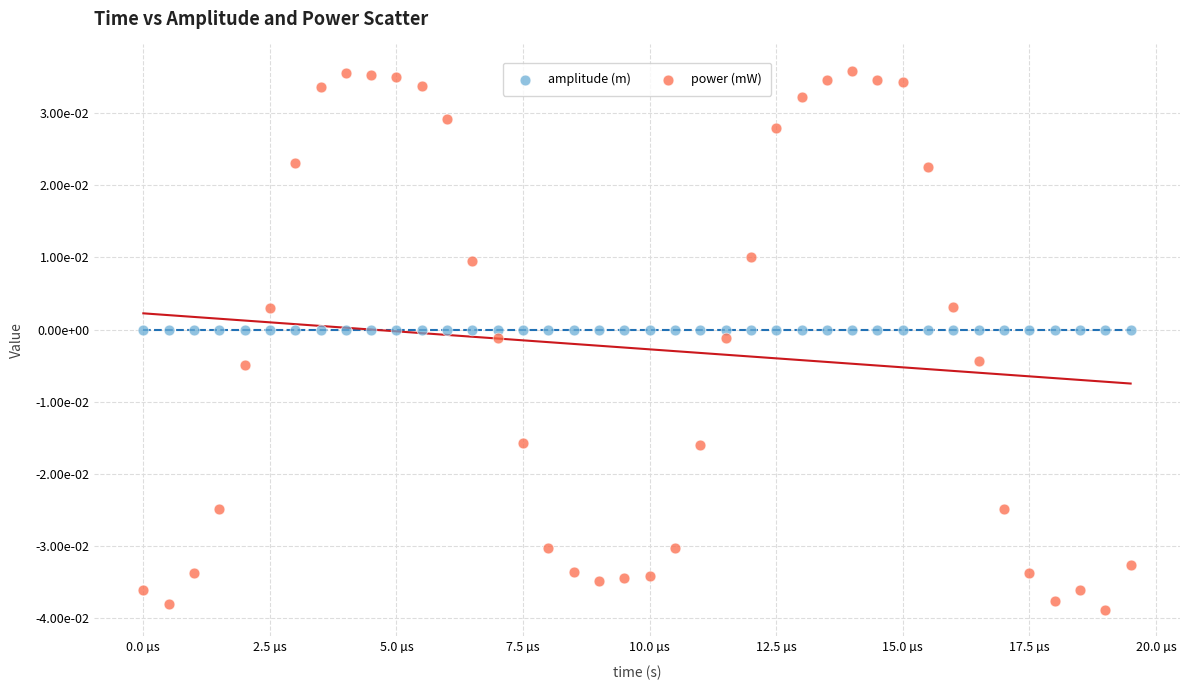

What are all the series names shown in the legend?

amplitude (m), power (mW)